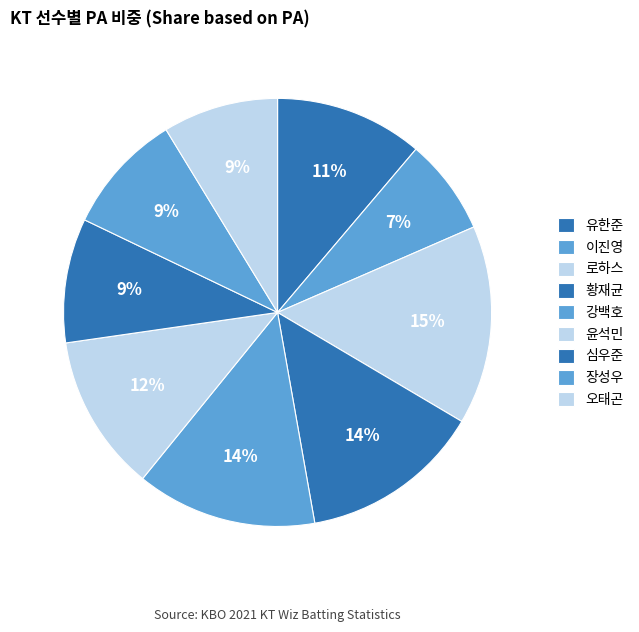

Count the number of slices in the pie.

9